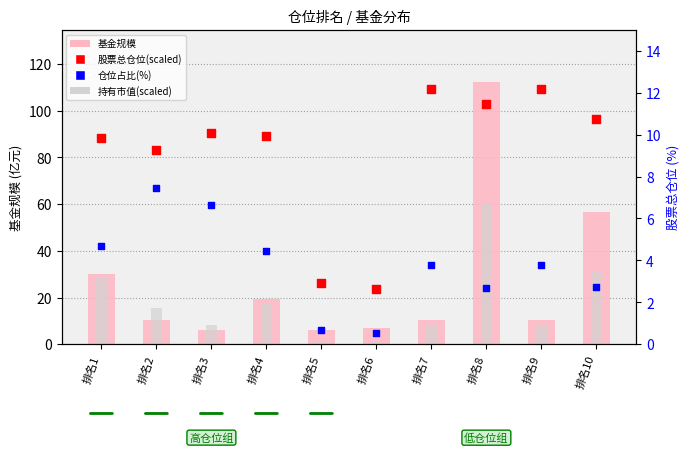

What is the total value across all series at 排名7?

131.5